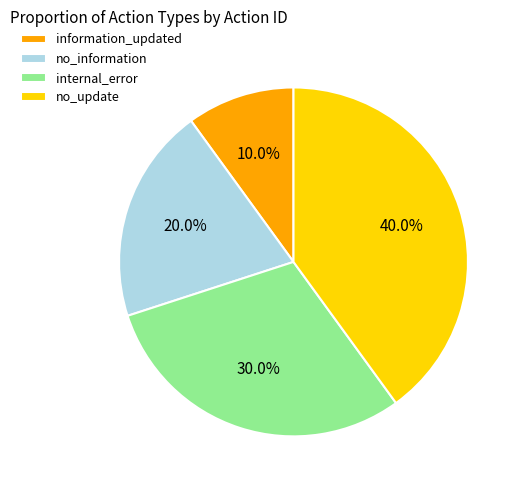

Between no_information and no_update, which is larger?

no_update